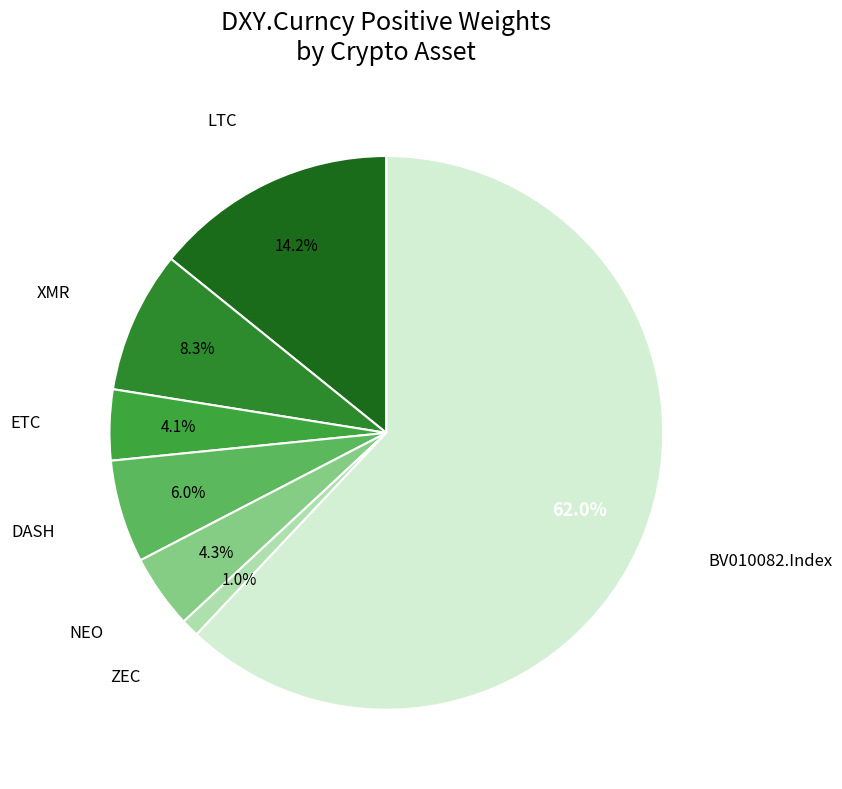

To the nearest percent, what is the combined percentage of ZEC and BV010082.Index?

63%